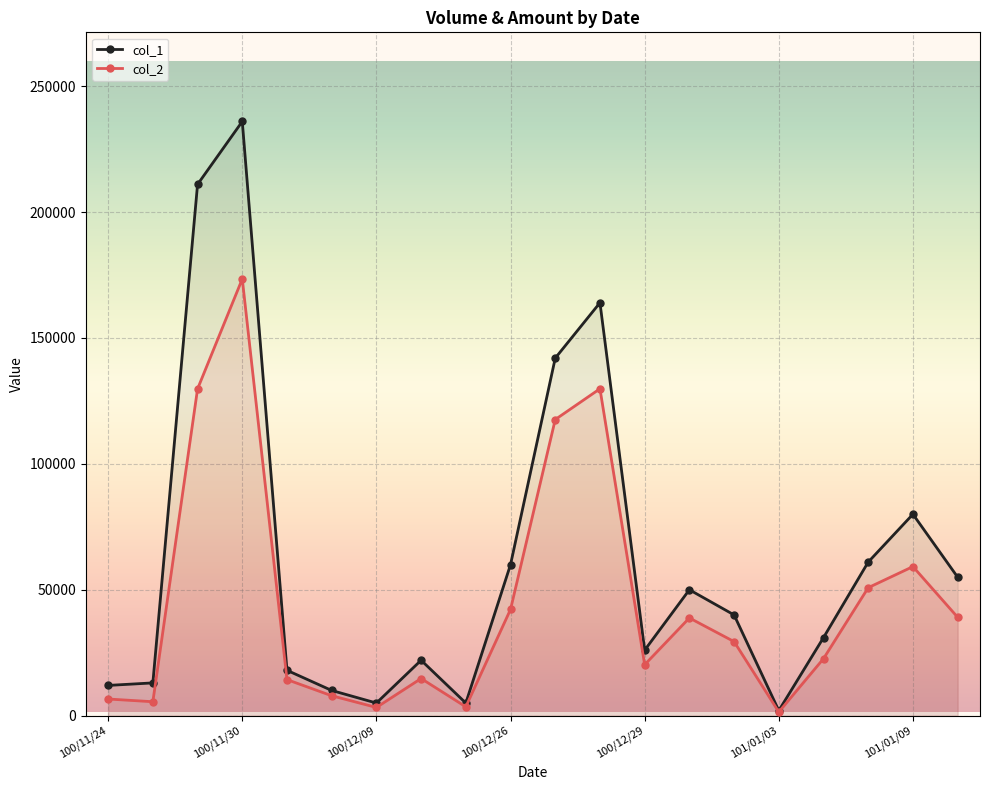

At how many categories does at least one series exceed 93525?

4